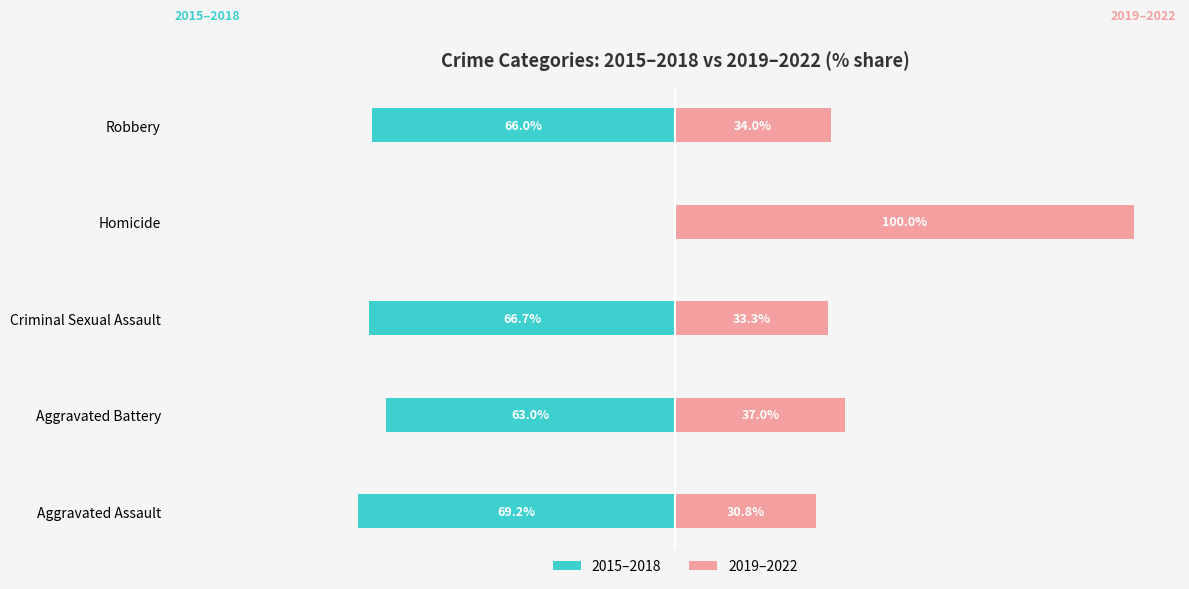

The 2019–2022 series shows 30.8 at 0. True or false?

True